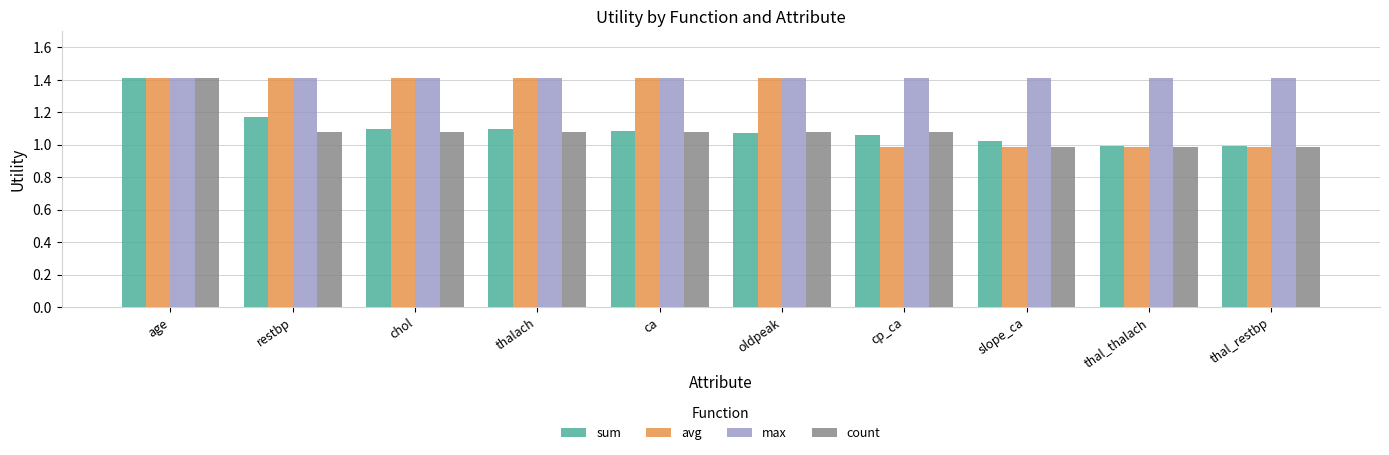

What is the maximum value for max?

1.4